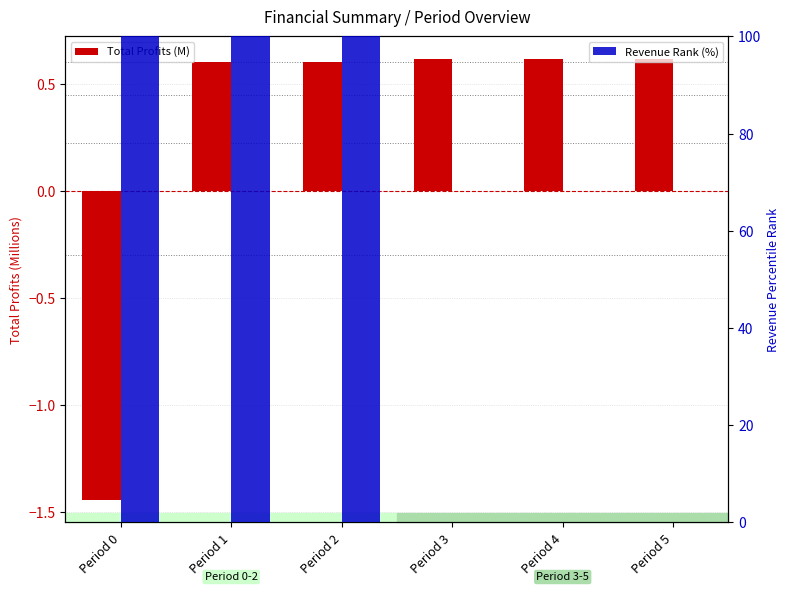

Reading left to right, extract all data points from this chart.

Total Profits (M): -1.4	0.6	0.6	0.6	0.6	0.6
Revenue Rank (%): 100.0	100.0	100.0	0.0	0.0	0.0